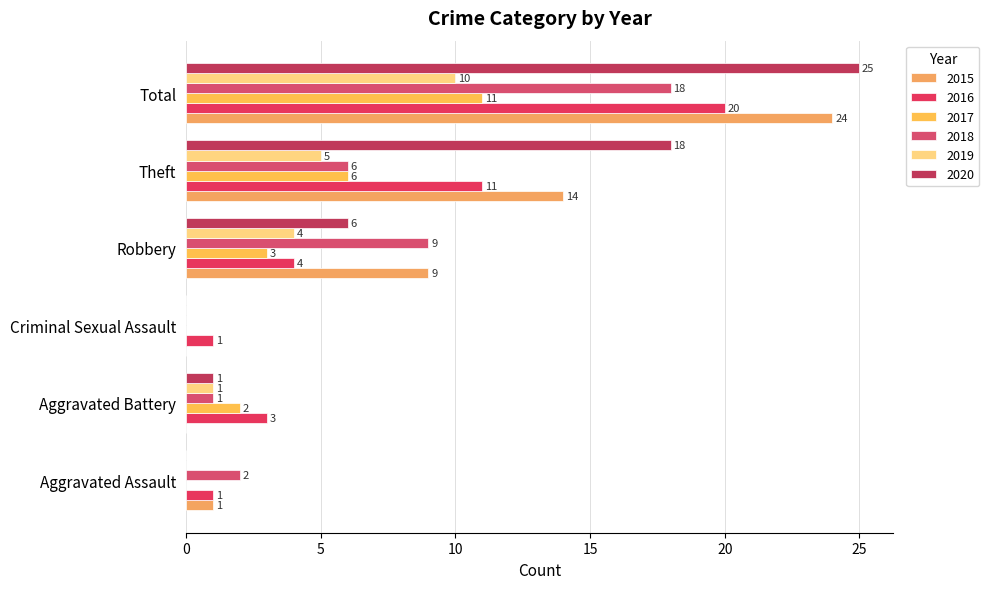

What is the total value across all series at Theft?

60